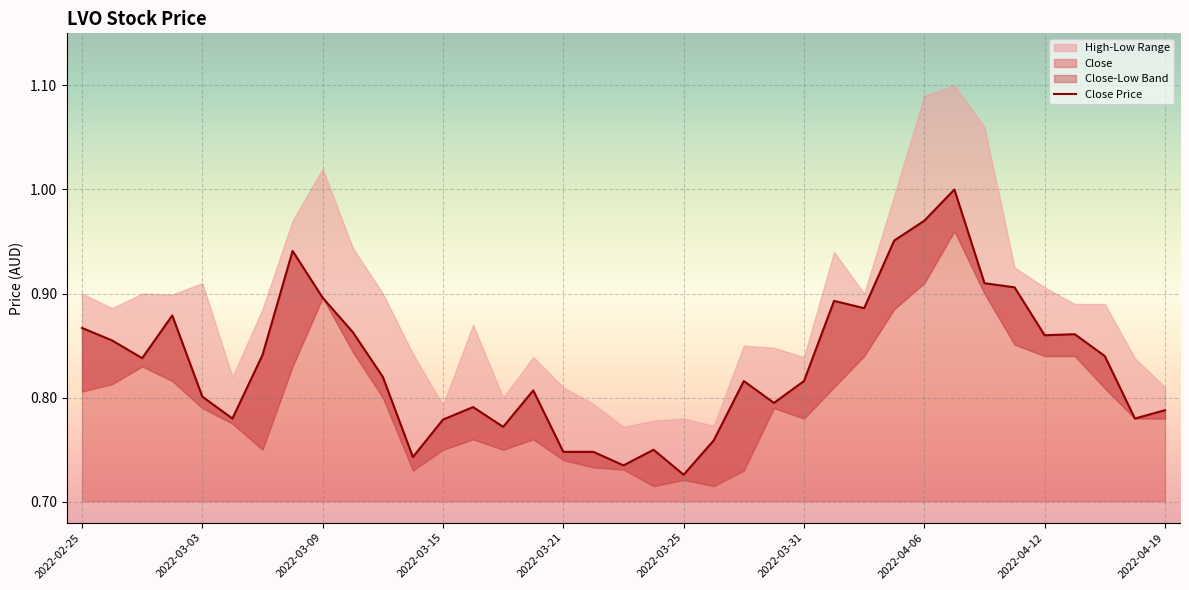

What is the smallest value displayed?

0.7